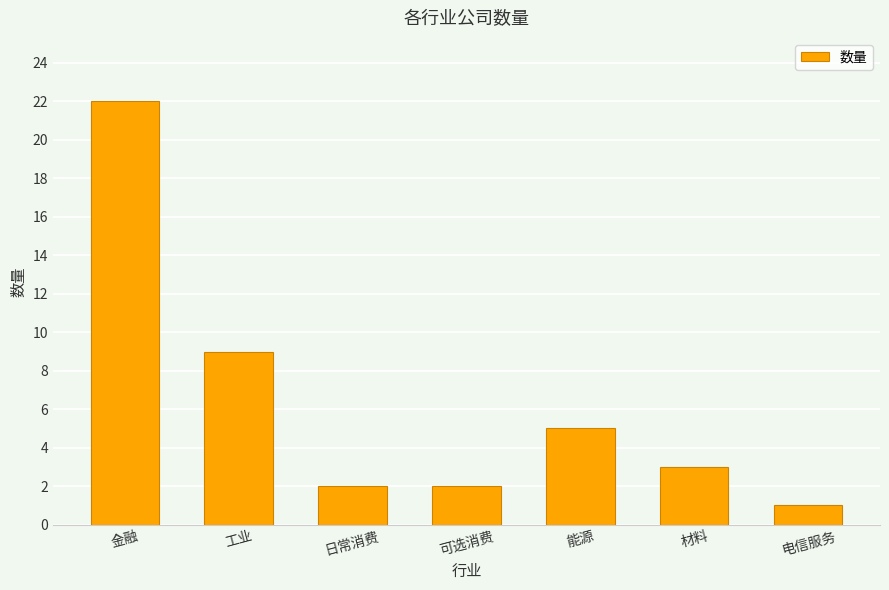

What is the sum of all values?

44